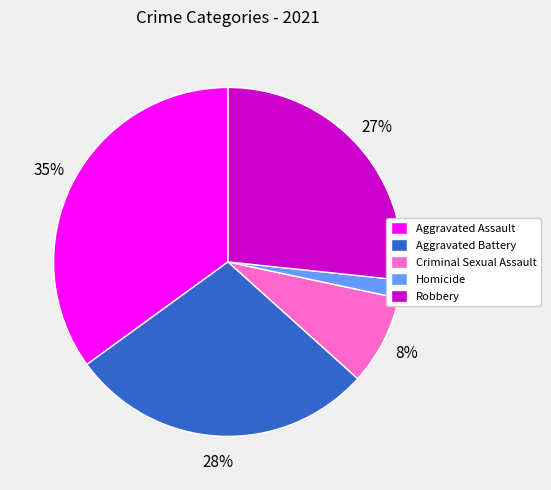

How many segments does this pie chart have?

5